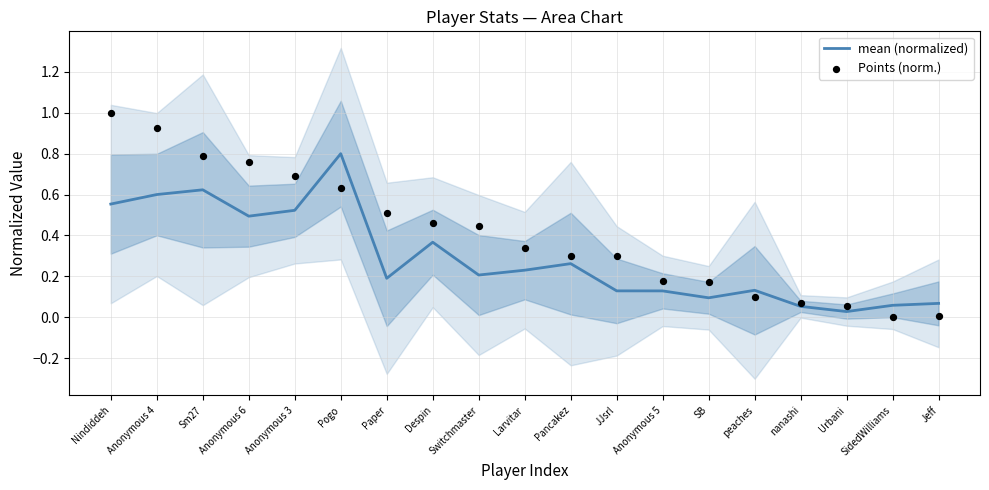

At how many categories does at least one series exceed 0?

19